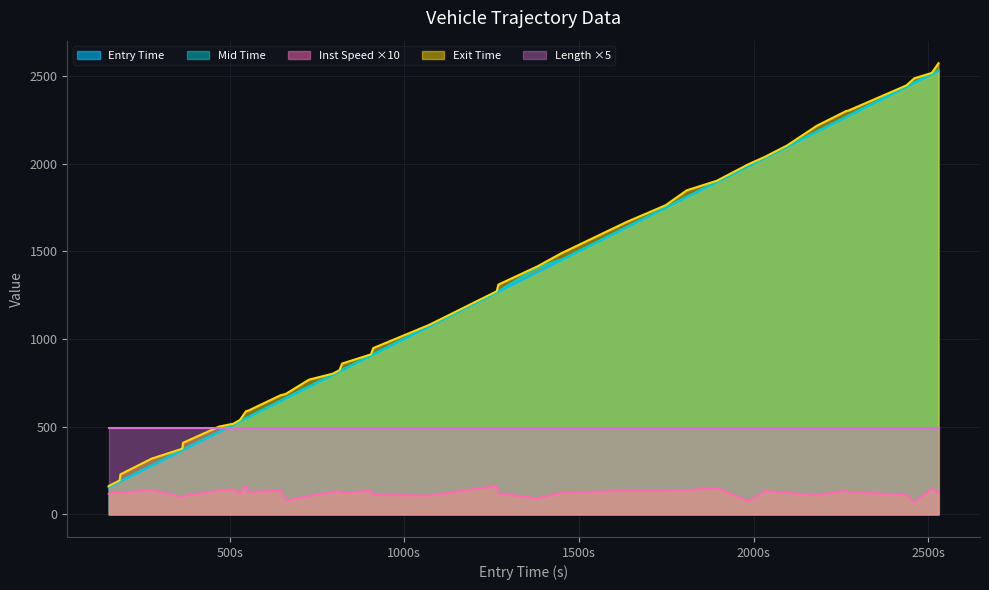

What is the lowest value of the Exit Time series?

162.1